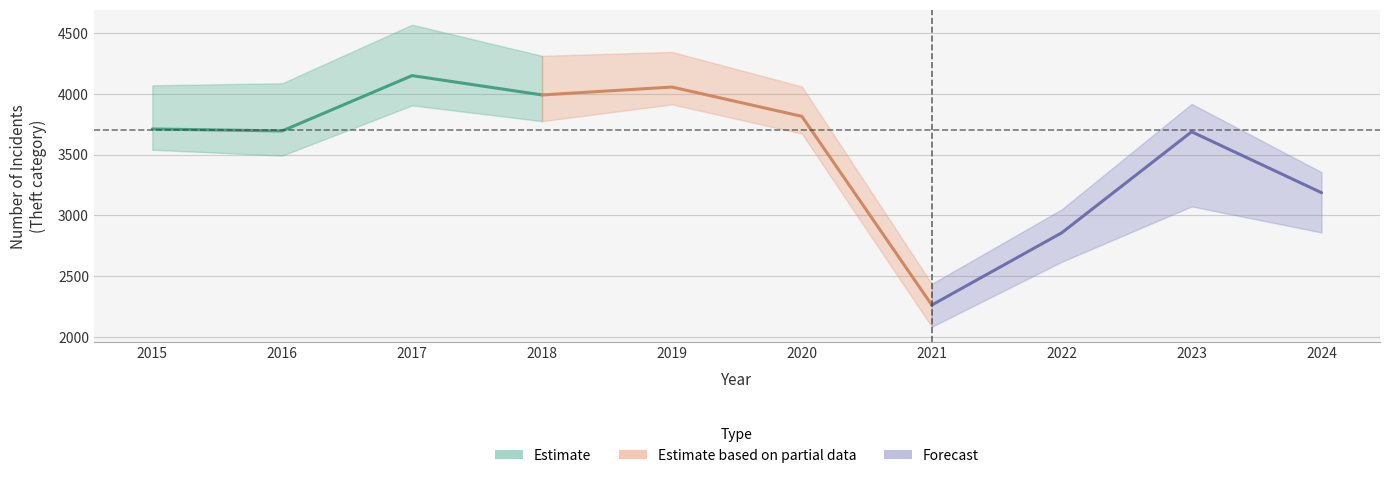

What value does the Estimate series have at 2015, to the nearest 5?

3710